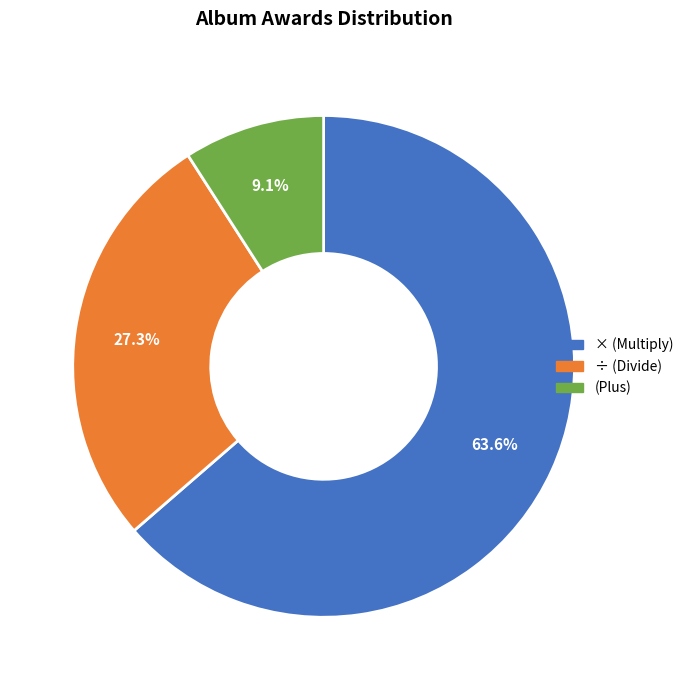

To the nearest percent, what is the combined percentage of (Plus) and × (Multiply)?

73%